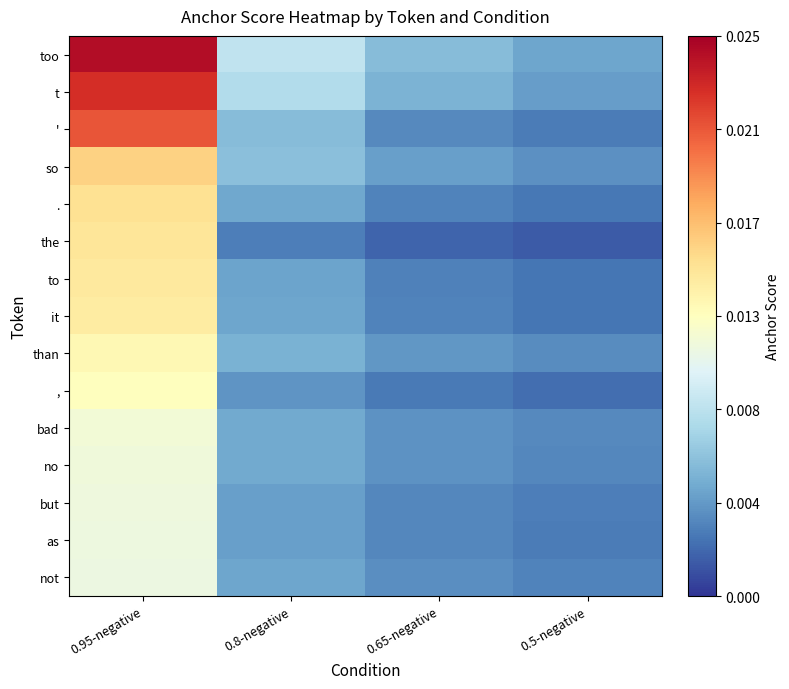

Between 0.95-negative and 0.8-negative, which is larger?

0.95-negative